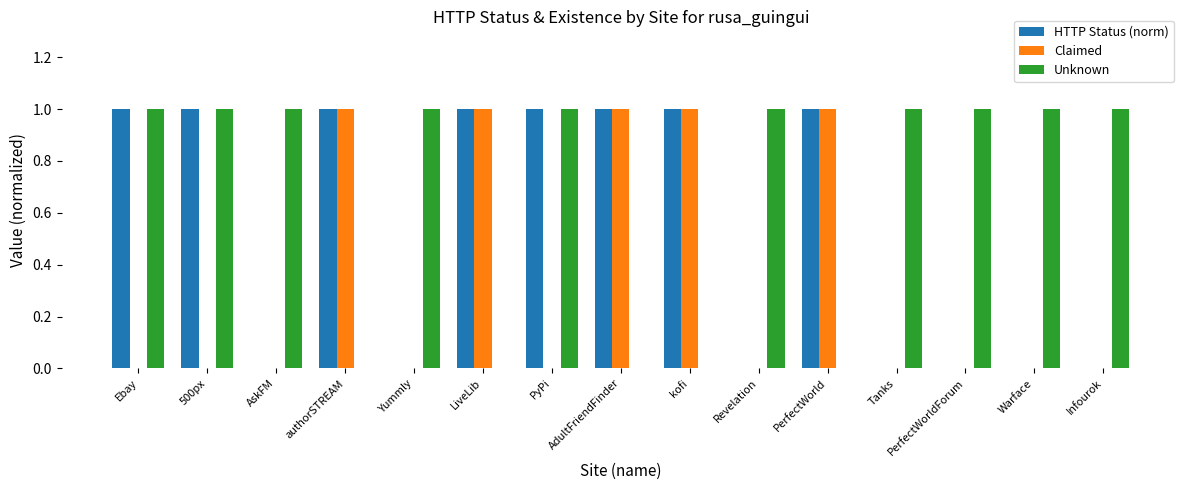

How many groups of bars are there?

15